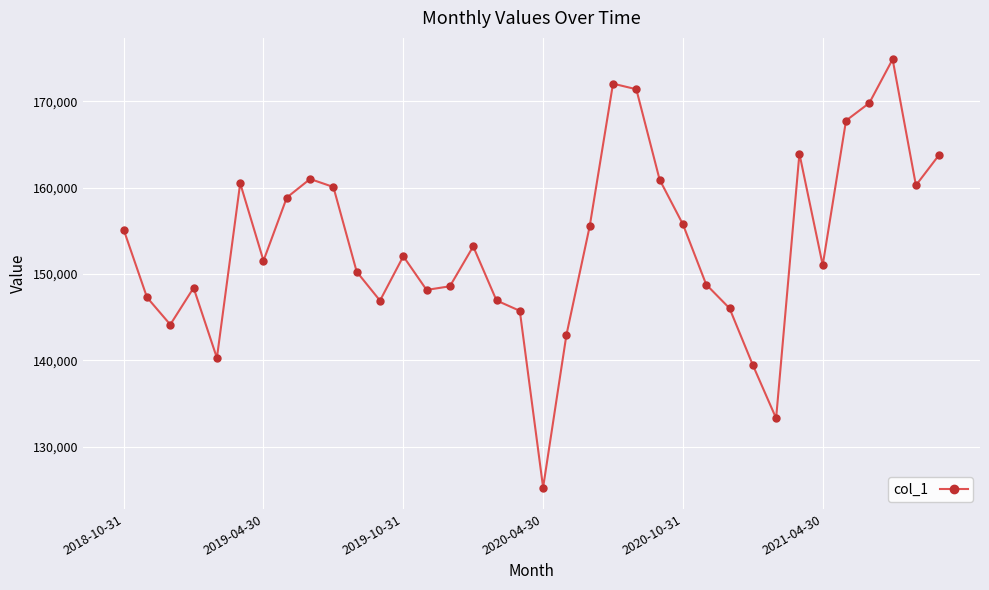

What is the smallest value displayed?

125248